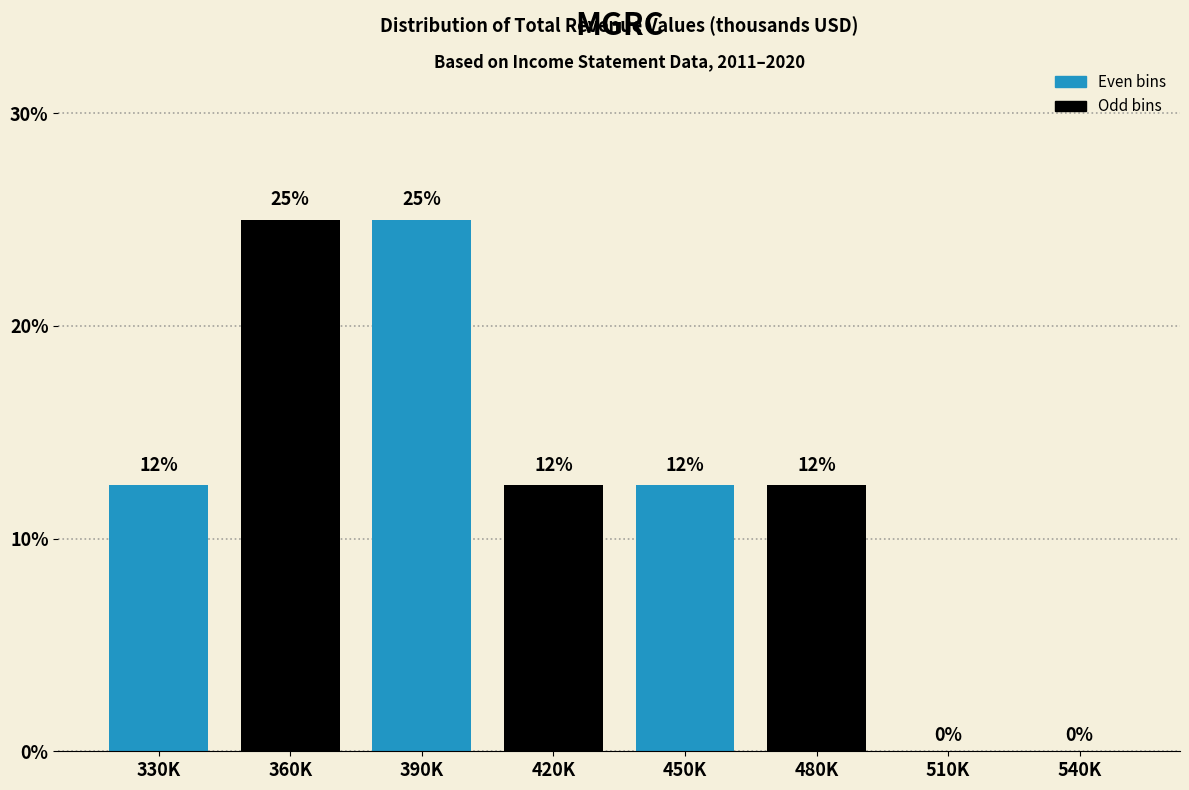

What is the ratio of the value at 450K to the value at 420K?

1.0